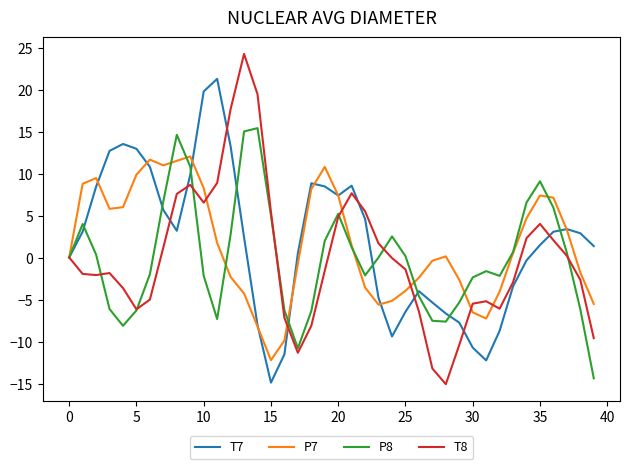

How many distinct data groups are displayed?

4